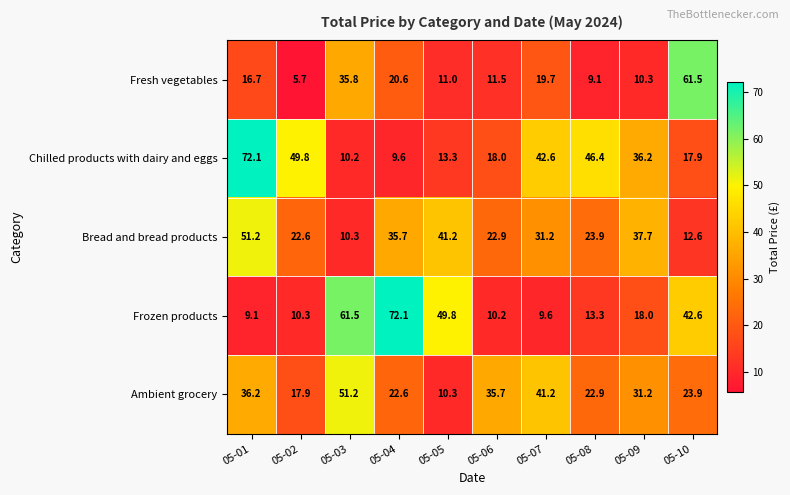

What is the difference between the highest and lowest values at 05-04?

62.5